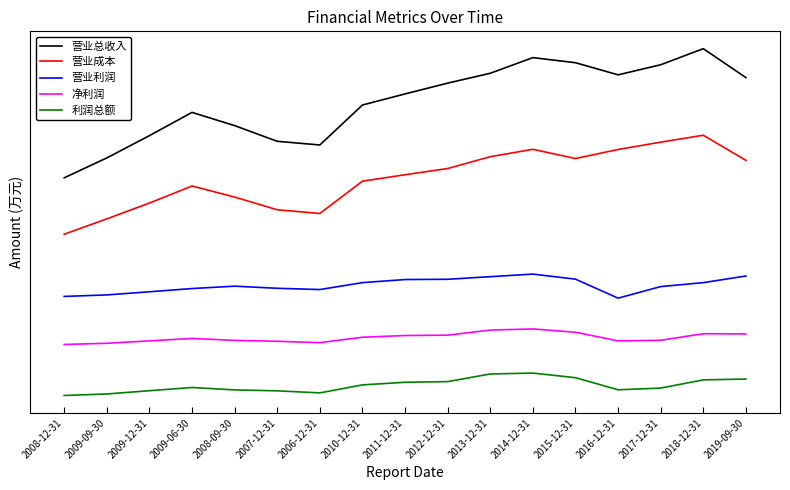

Does the chart have visible grid lines?

No